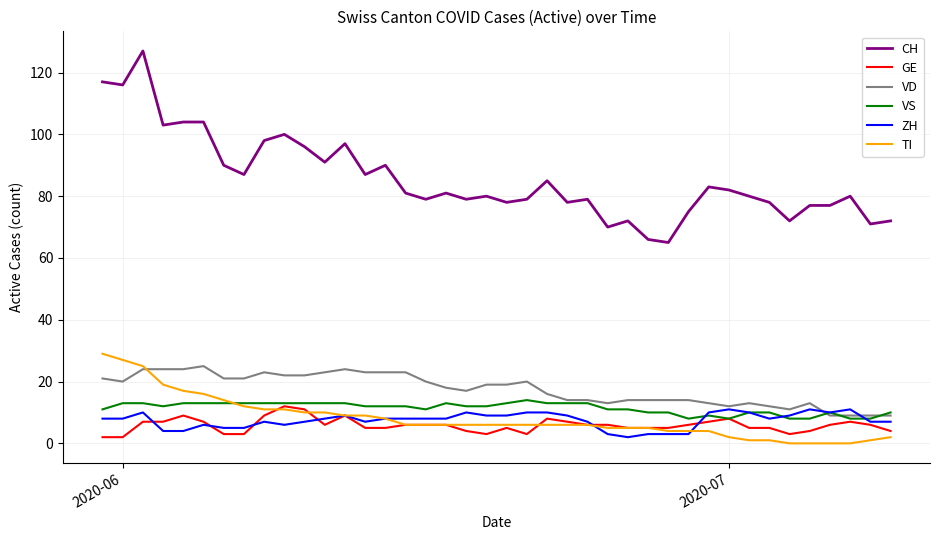

True or false: CH and GE cross at least once.

False